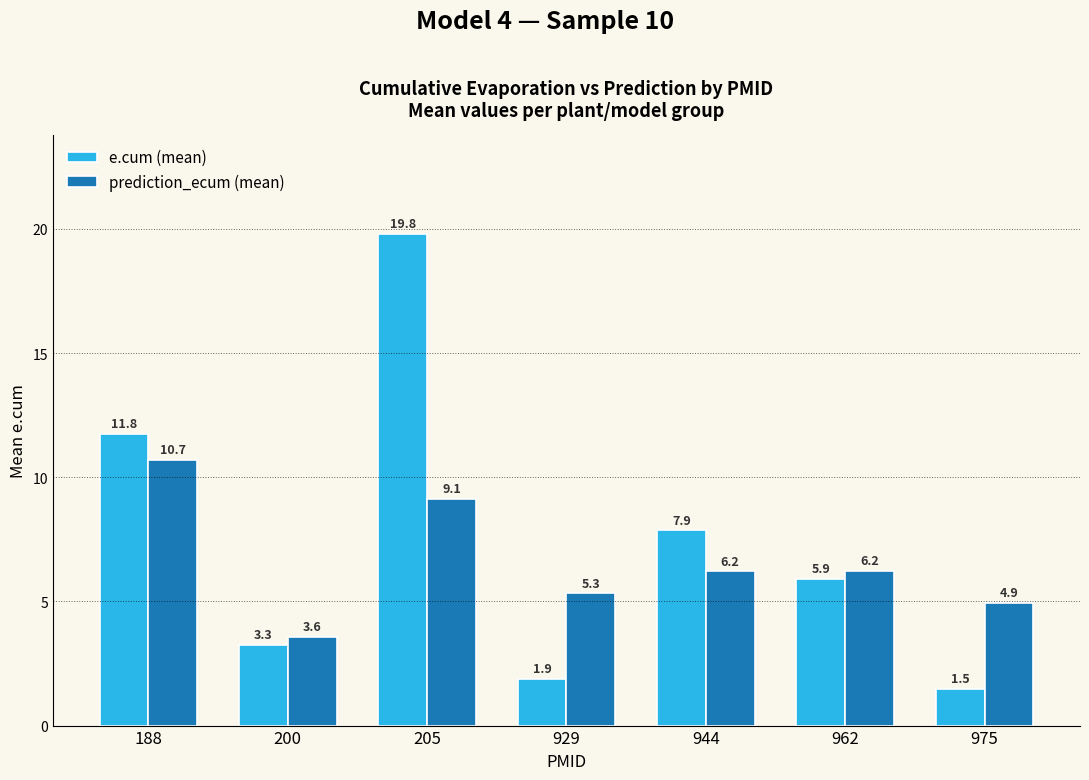

Reading left to right, what are all the values shown in this chart?

e.cum (mean): 188=11.8	200=3.3	205=19.8	929=1.9	944=7.9	962=5.9	975=1.5
prediction_ecum (mean): 188=10.7	200=3.6	205=9.1	929=5.3	944=6.2	962=6.2	975=4.9